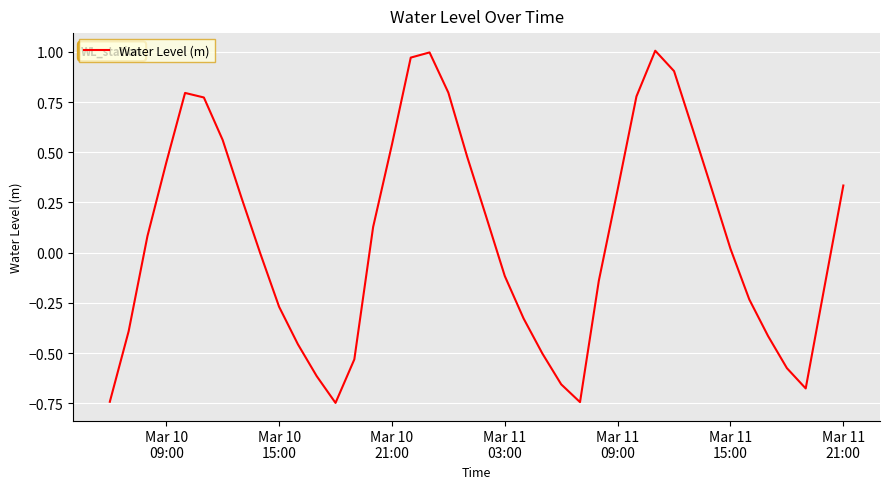

Does the chart have visible grid lines?

Yes